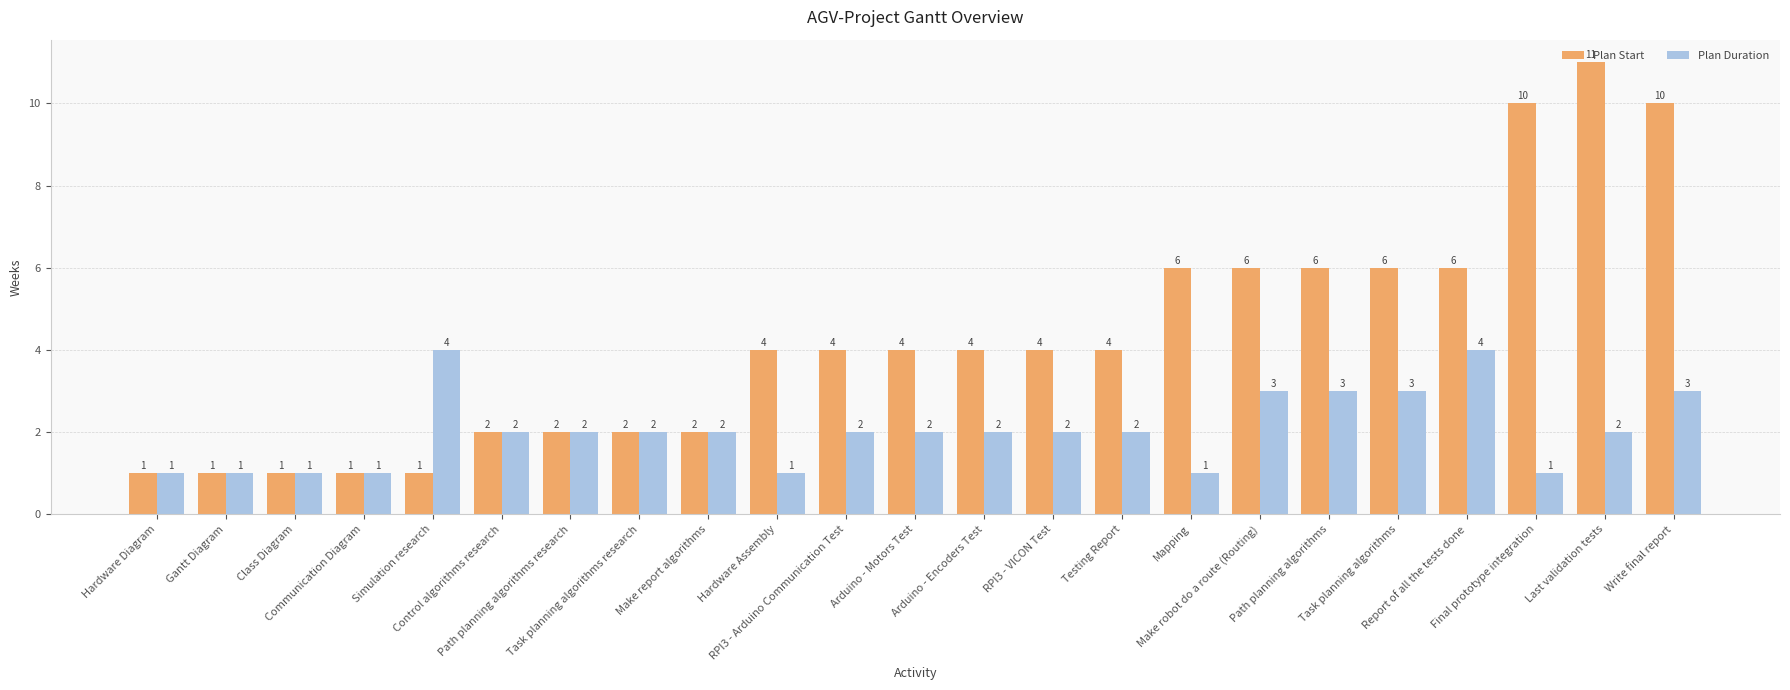

The Plan Start series shows 3 at Path planning algorithms research. True or false?

False